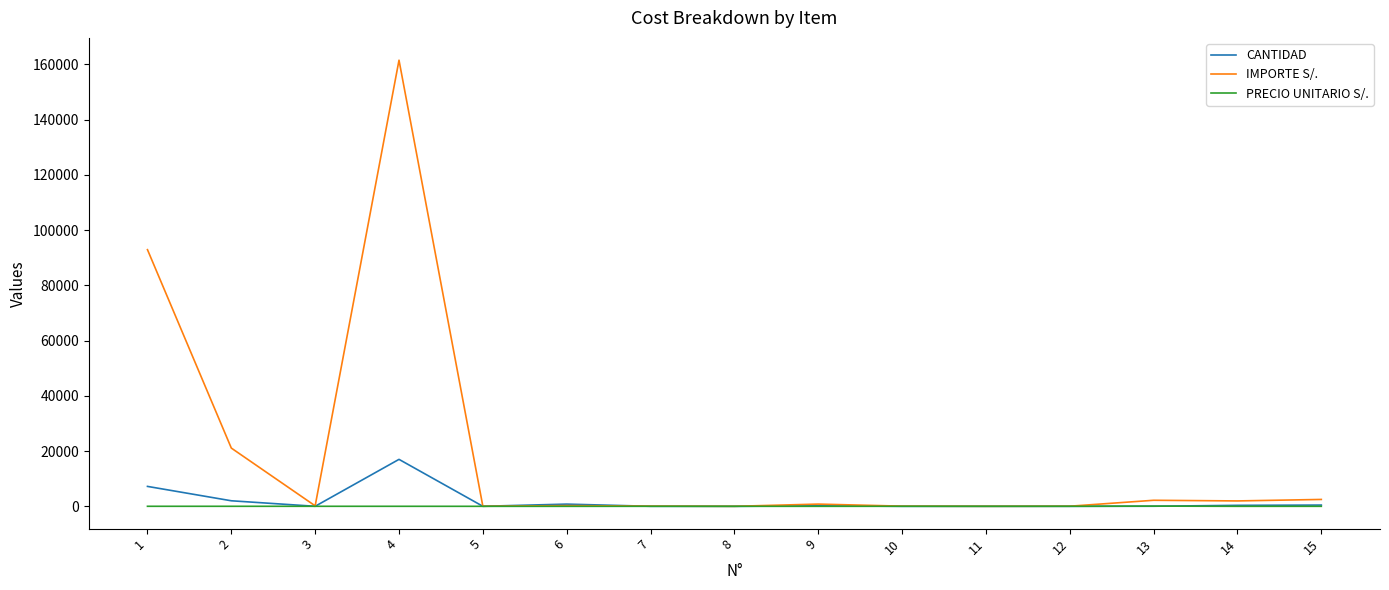

What is the maximum value shown in the chart?

161526.0